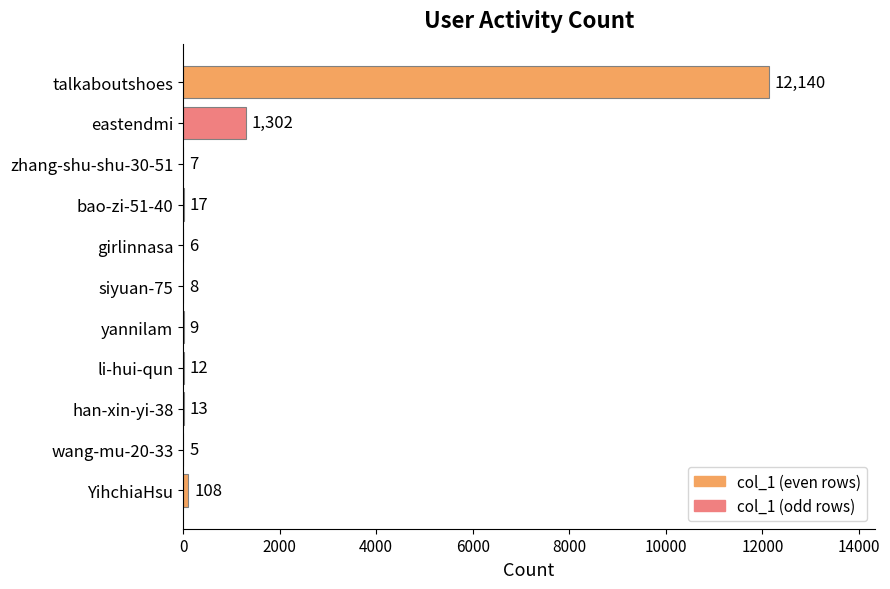

True or false: the data shows 12140 at talkaboutshoes.

True